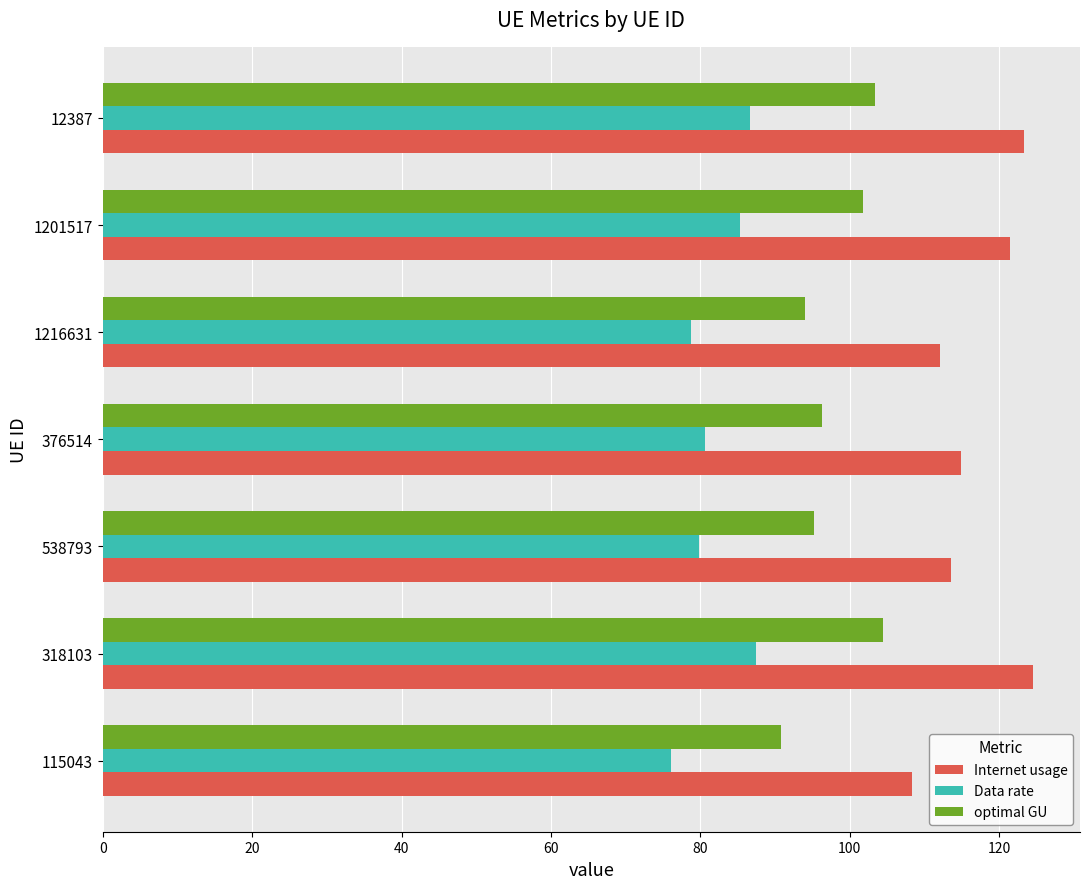

At how many categories does at least one series exceed 118?

3